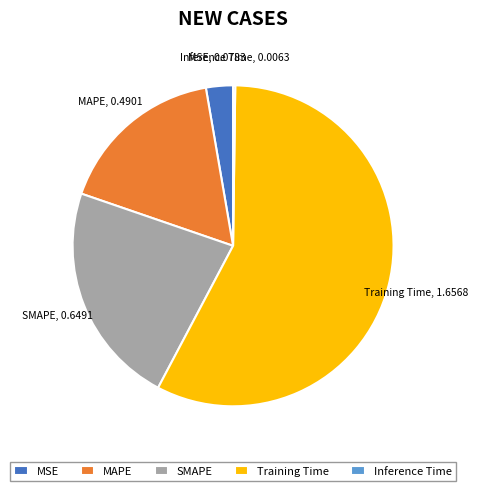

Which slice is the largest?

Training Time